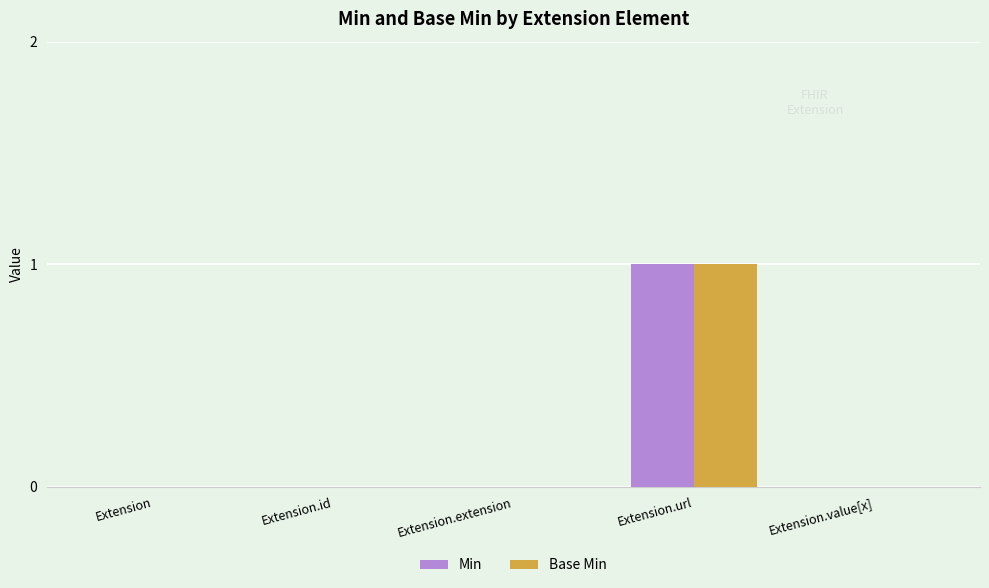

True or false: Min has a value of 1 at Extension.extension.

False